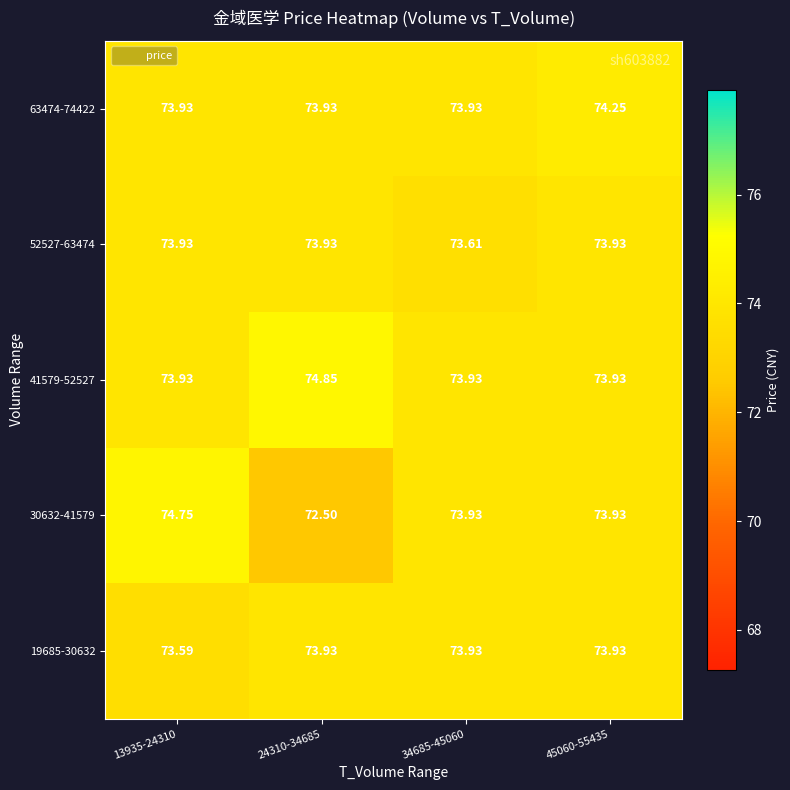

List the series in order of their peak value, lowest first.

19685-30632, 52527-63474, 63474-74422, 30632-41579, 41579-52527